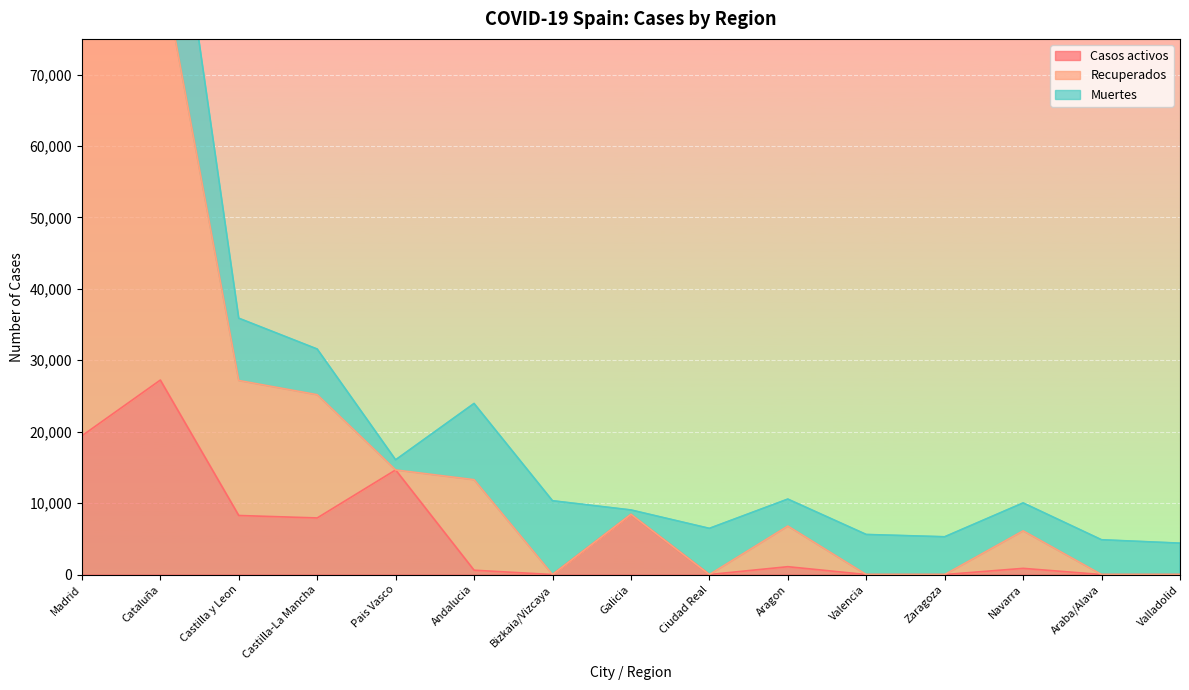

The value of Casos activos at Araba/Alava is 0. True or false?

True